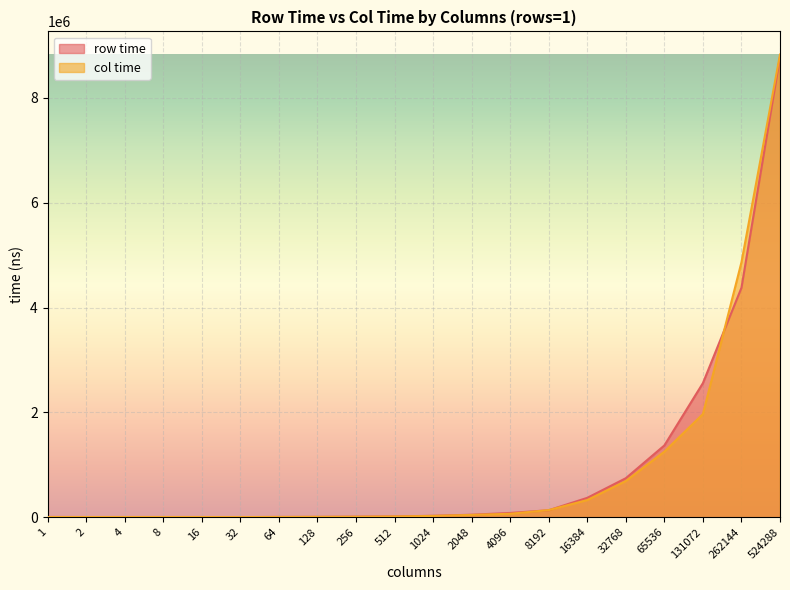

Where does the row time series first go above 27501?

2048